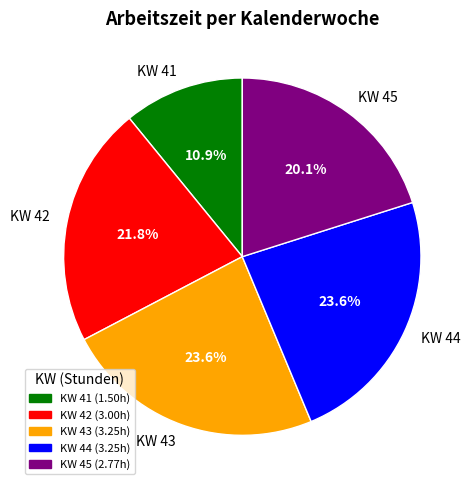

Which category has the smallest portion of the pie?

KW 41